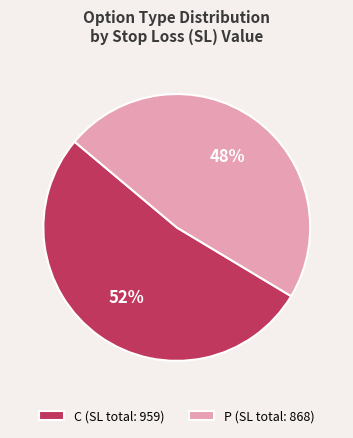

Is there a majority slice in this chart?

Yes